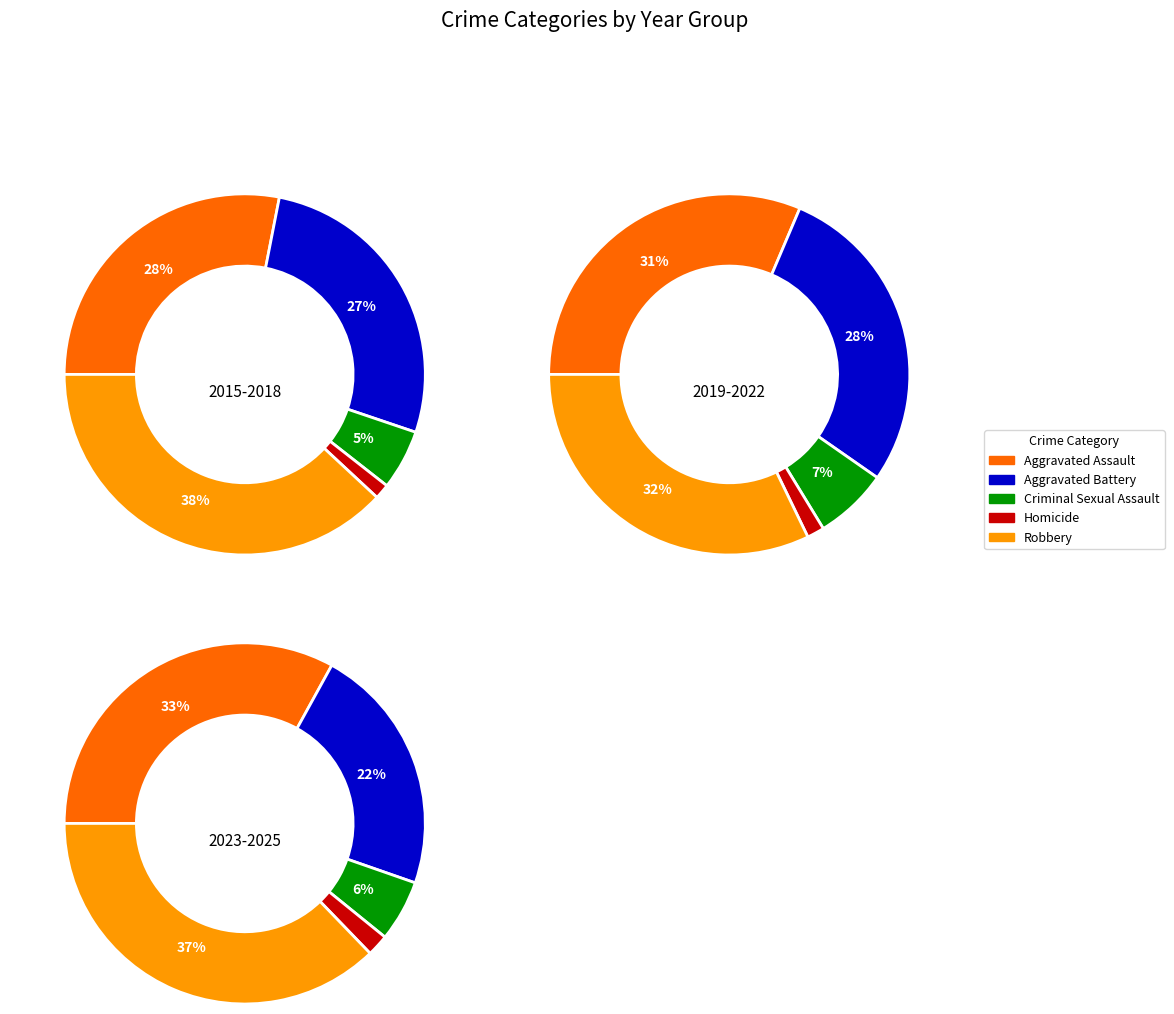

Rank the series at 9 from lowest to highest value.

Homicide, Criminal Sexual Assault, Aggravated Battery, Aggravated Assault, Robbery